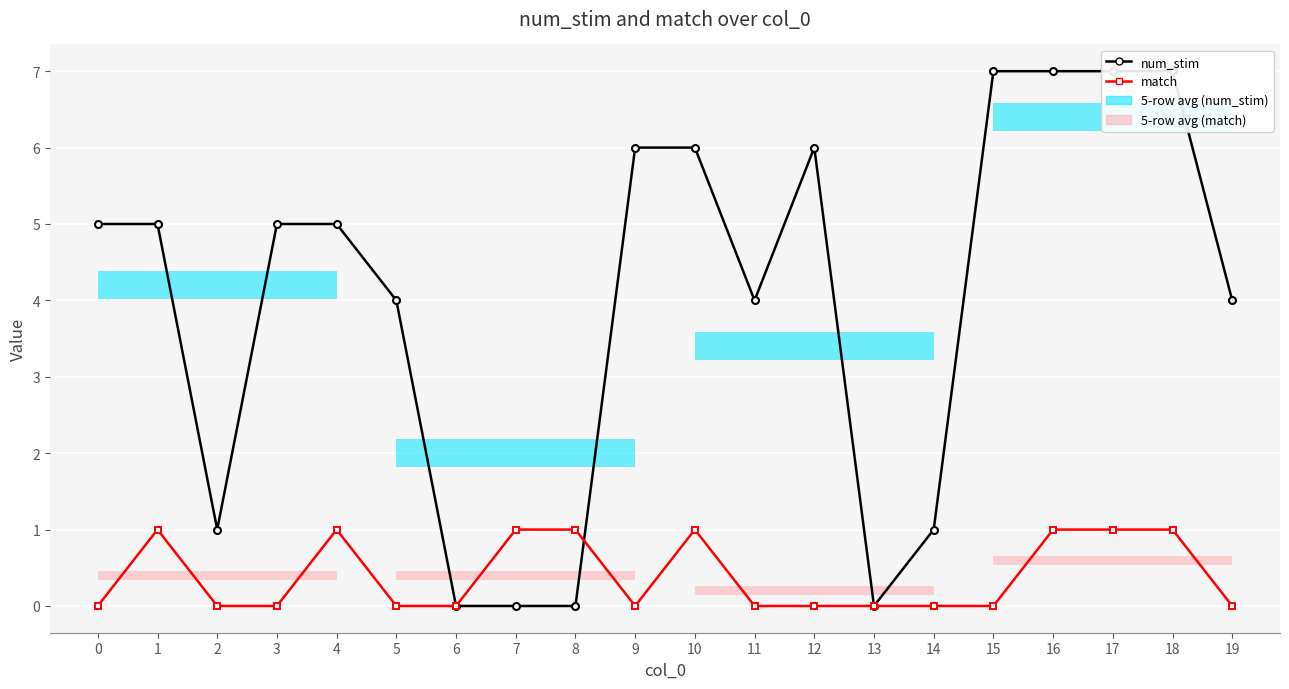

Is the value of num_stim at 5 greater than the value of match at 12?

Yes